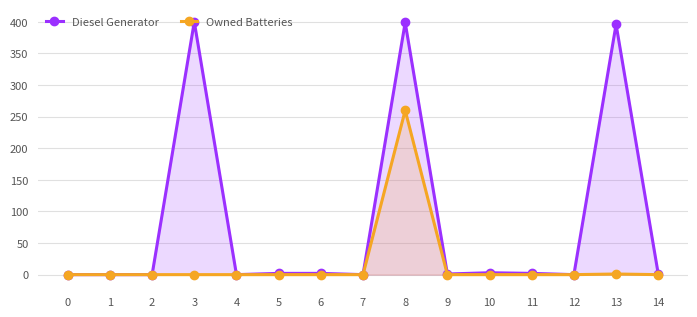

How many values in the Diesel Generator series exceed 1?

7